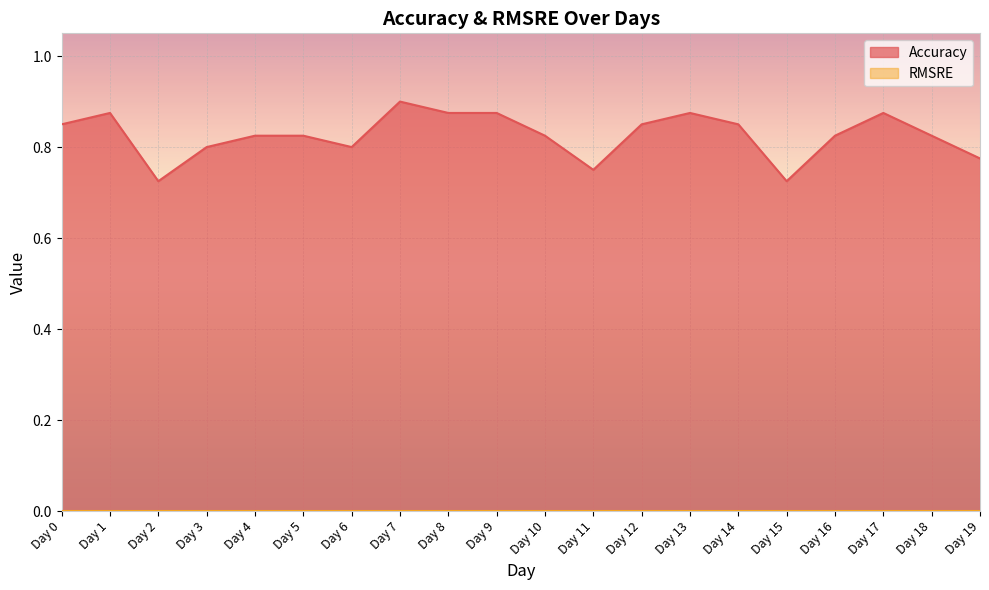

Does the chart display data point markers on the line(s)?

No